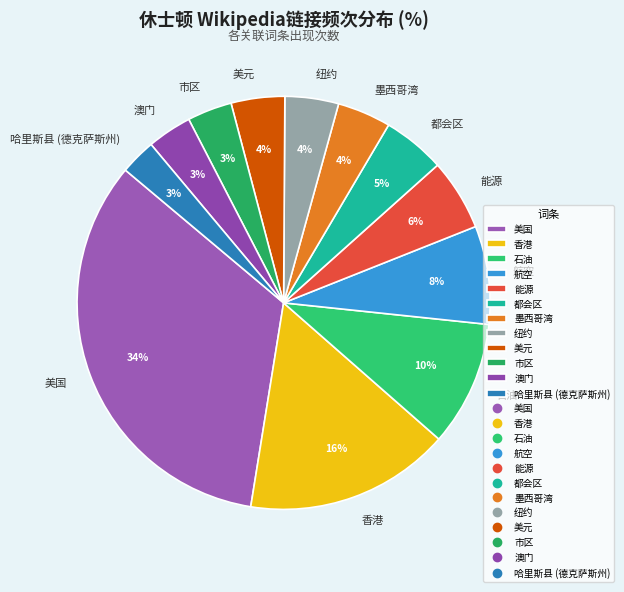

What is the largest slice in the pie chart?

美国